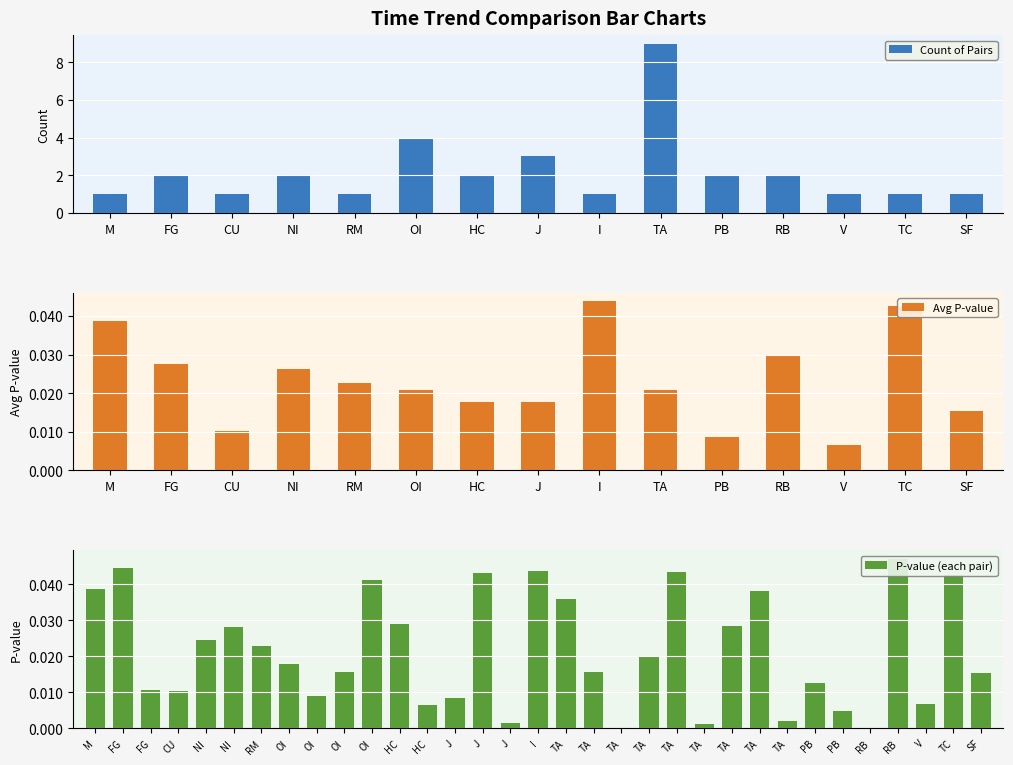

Reading right to left, extract all data points from this chart.

Count: 1.0	1.0	1.0	2.0	2.0	9.0	1.0	3.0	2.0	4.0	1.0	2.0	1.0	2.0	1.0
Avg Pvalue: 0.0	0.0	0.0	0.0	0.0	0.0	0.0	0.0	0.0	0.0	0.0	0.0	0.0	0.0	0.0